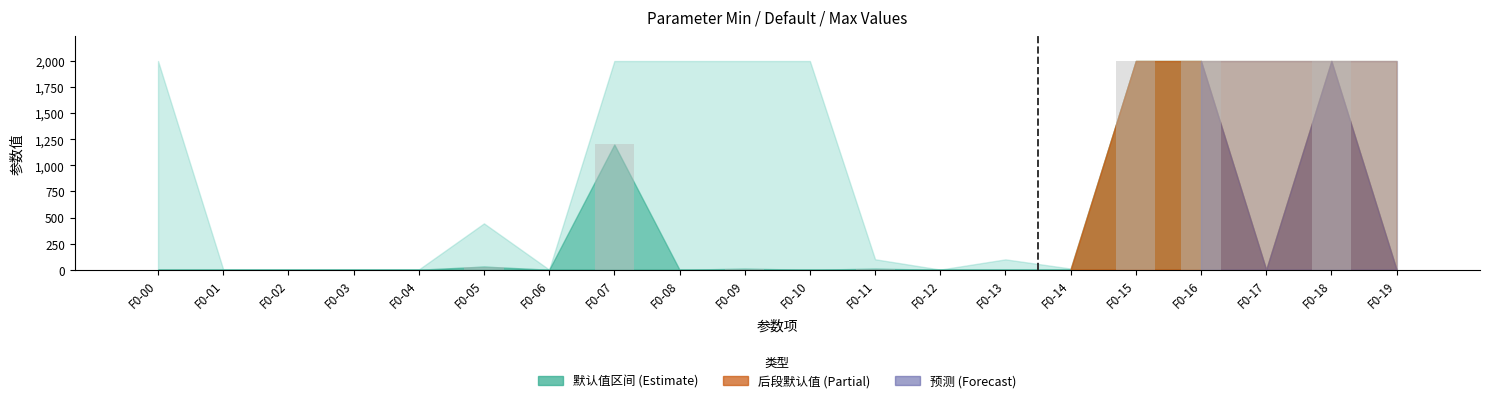

What is the change in value from F0-08 to F0-15?

+2000